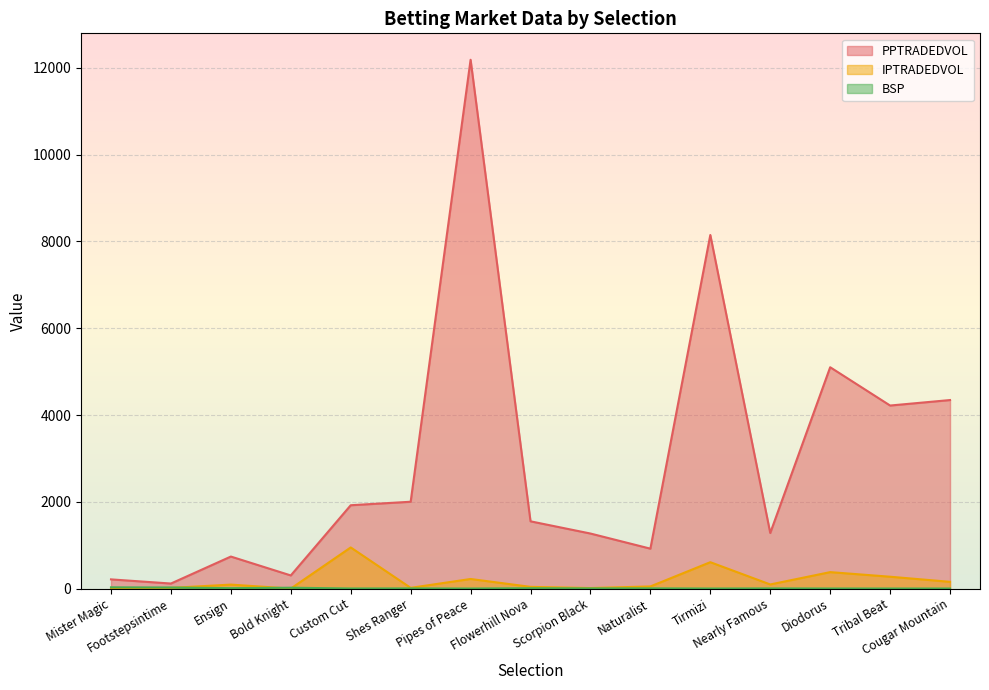

What is the spread (max minus min) of values at Ensign?

728.3